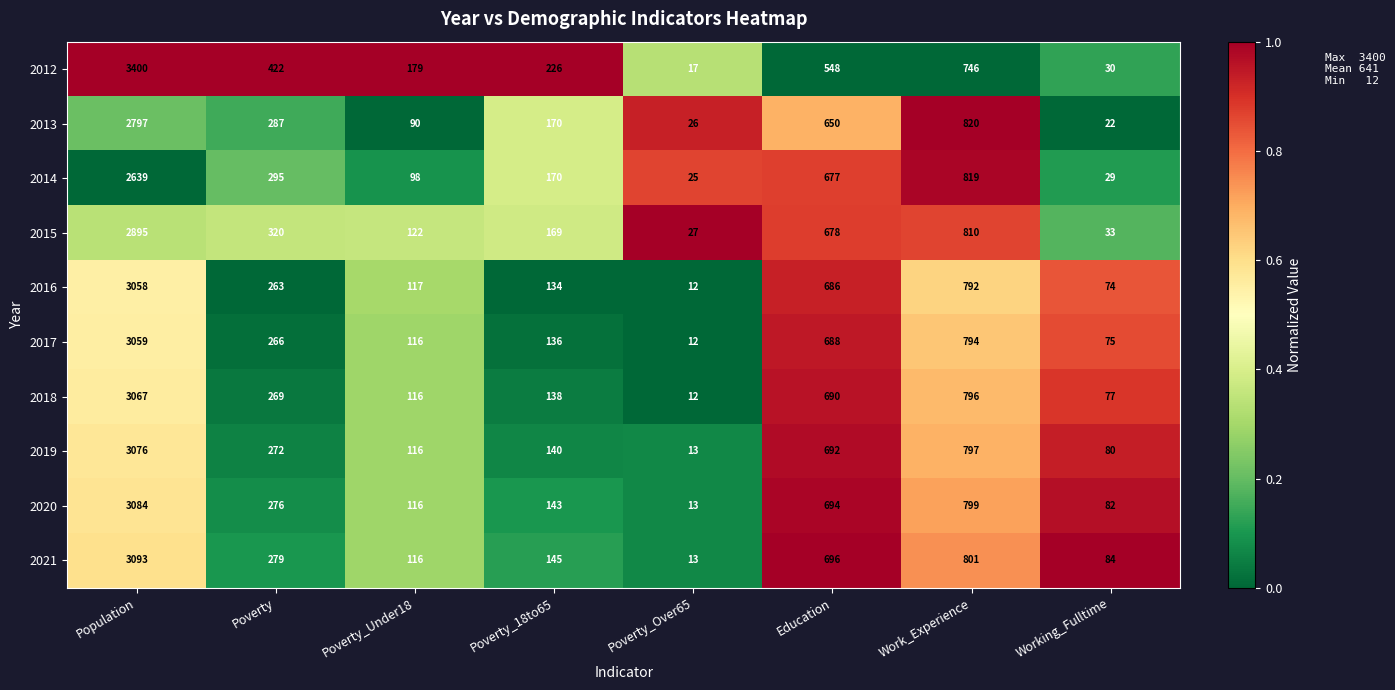

Which series has the largest range (max minus min)?

2012